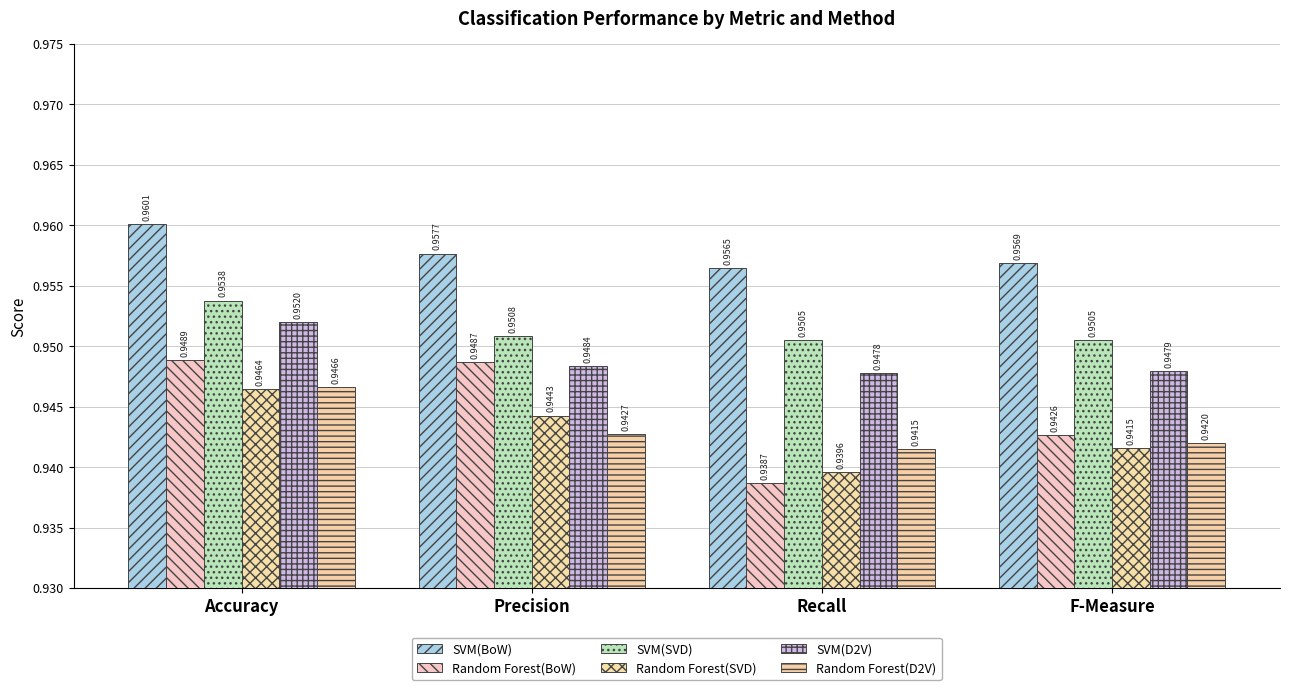

Which series has the widest spread of values?

Random Forest(BoW)